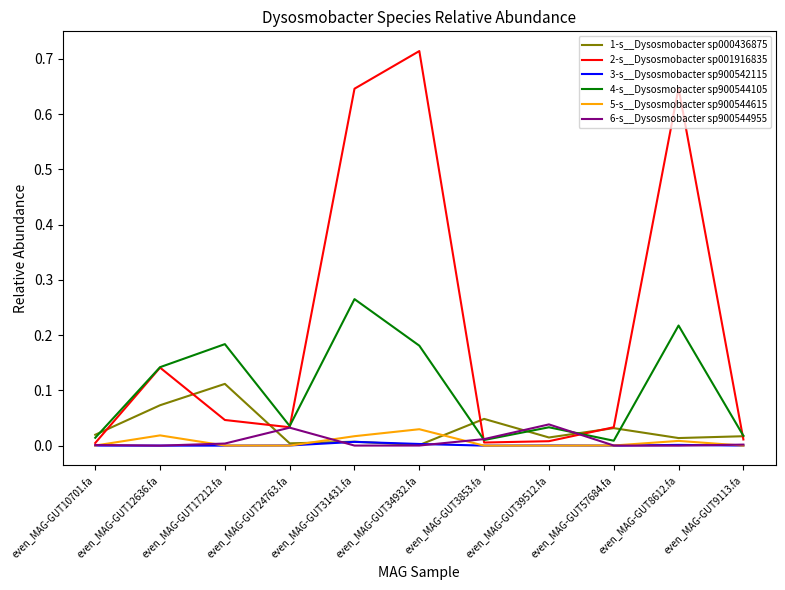

The 6-s__Dysosmobacter sp900544955 series shows 0.0 at even_MAG-GUT17212.fa. True or false?

True